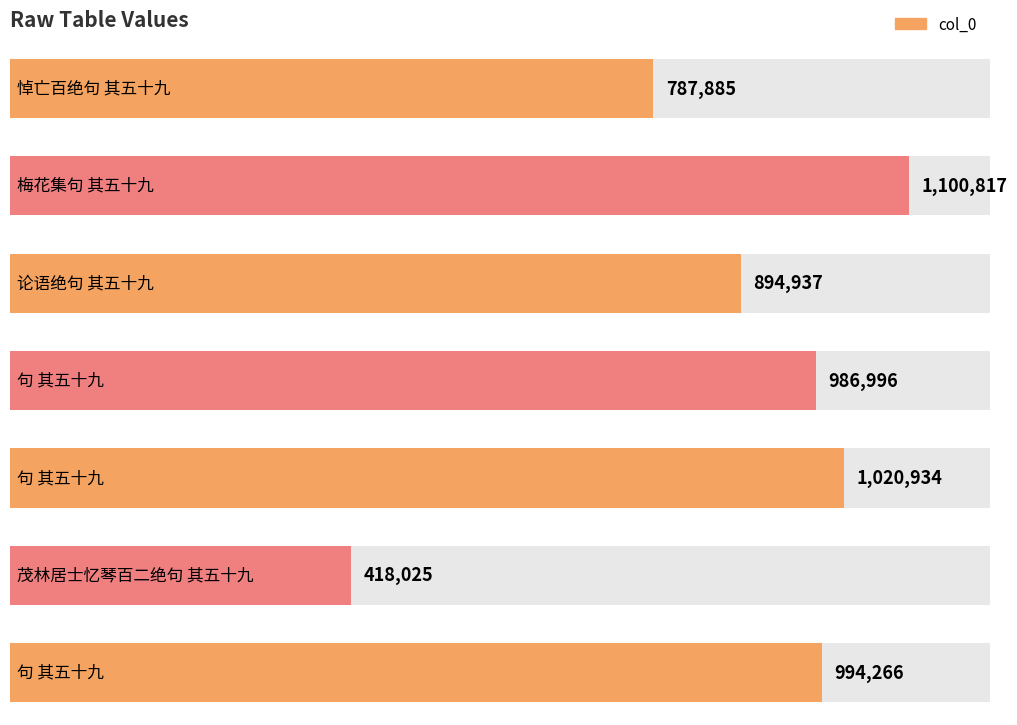

The value at 梅花集句 其五十九 is 359573. True or false?

False